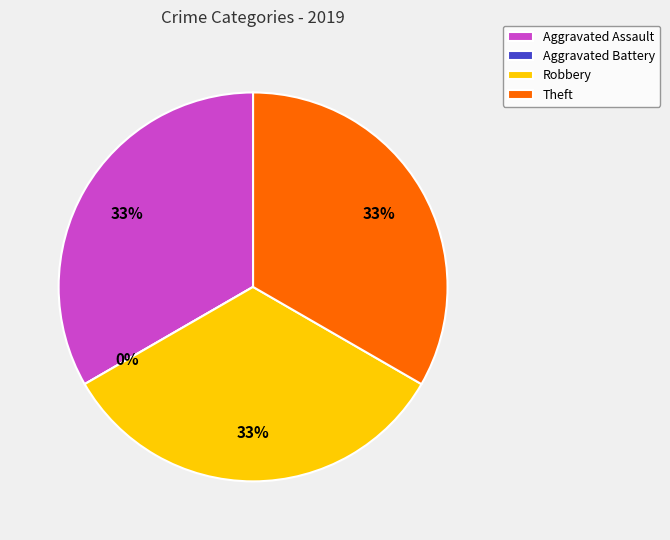

Is it true that Theft is 43% of the pie?

False